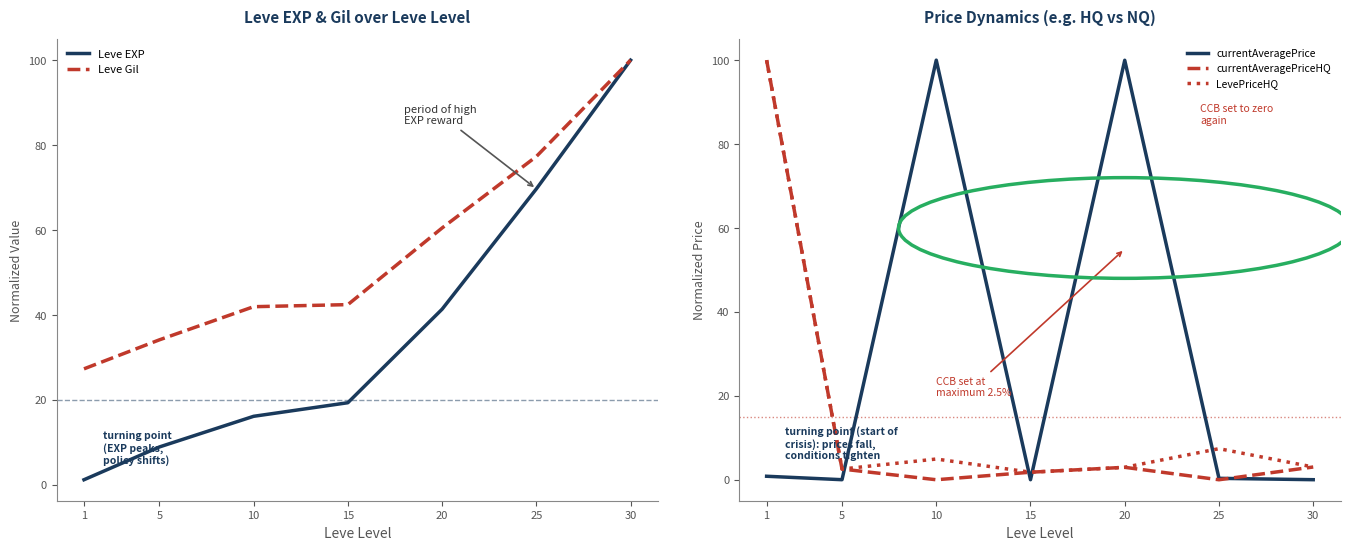

How many lines are shown in the chart?

5